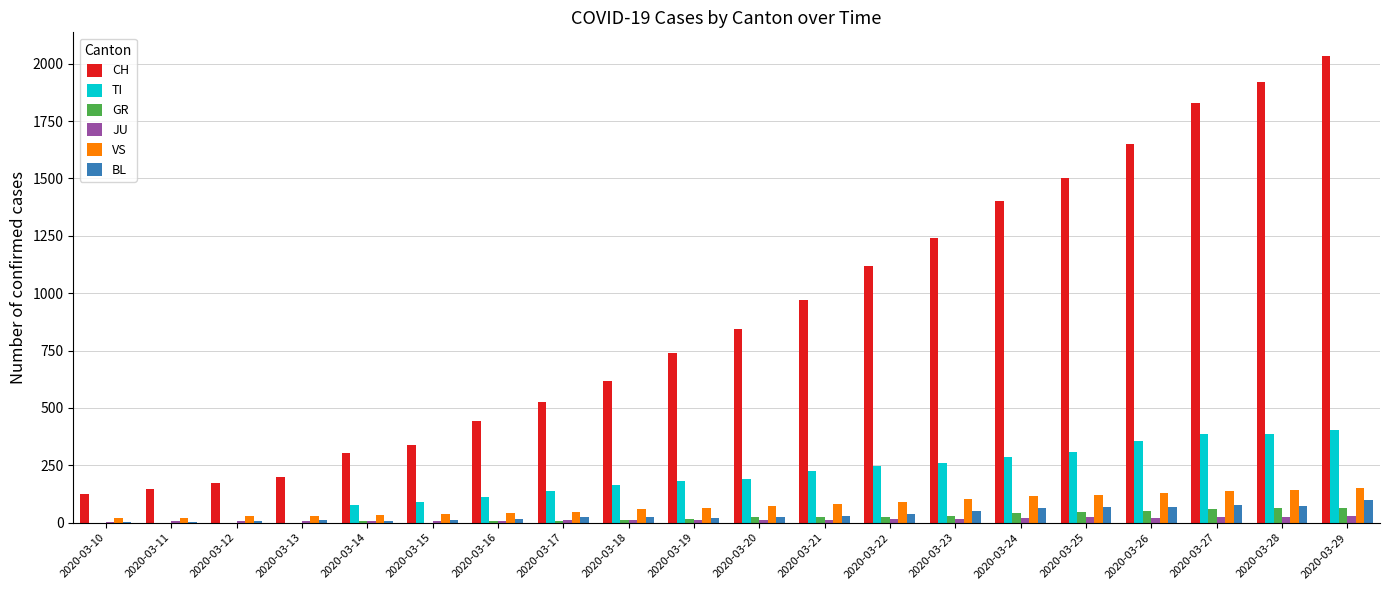

At which category does the chart reach its peak across all series?

2020-03-29